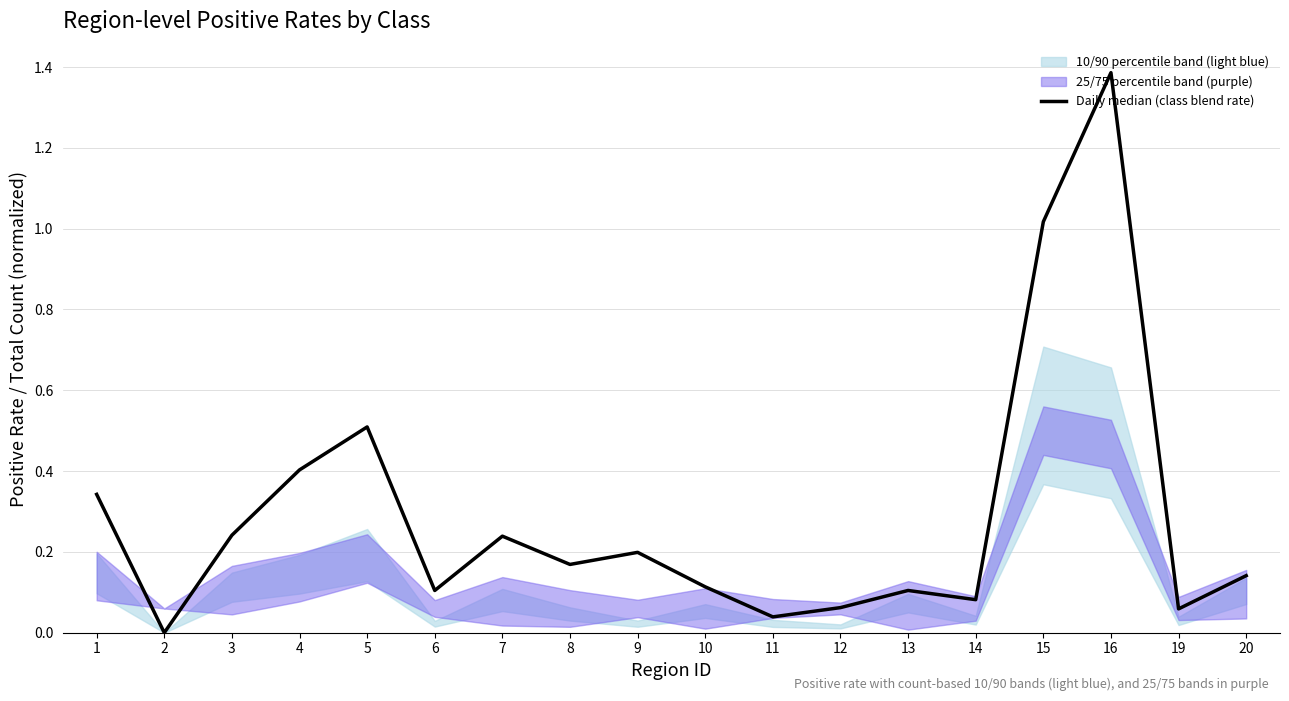

What is the value of the 9th point from the left?

0.2